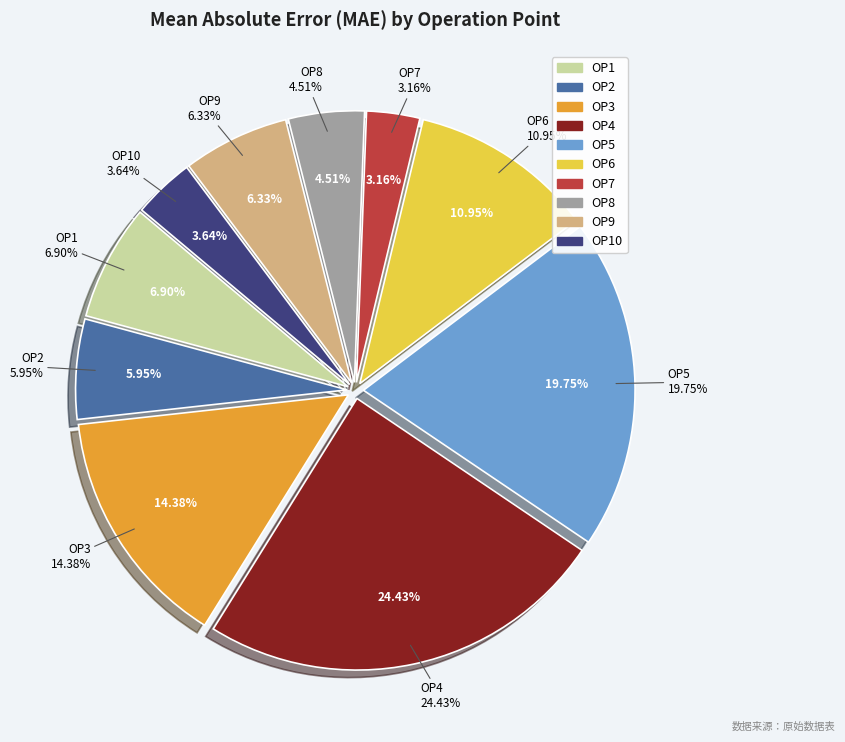

Is it true that OP5 is 8% of the pie?

False